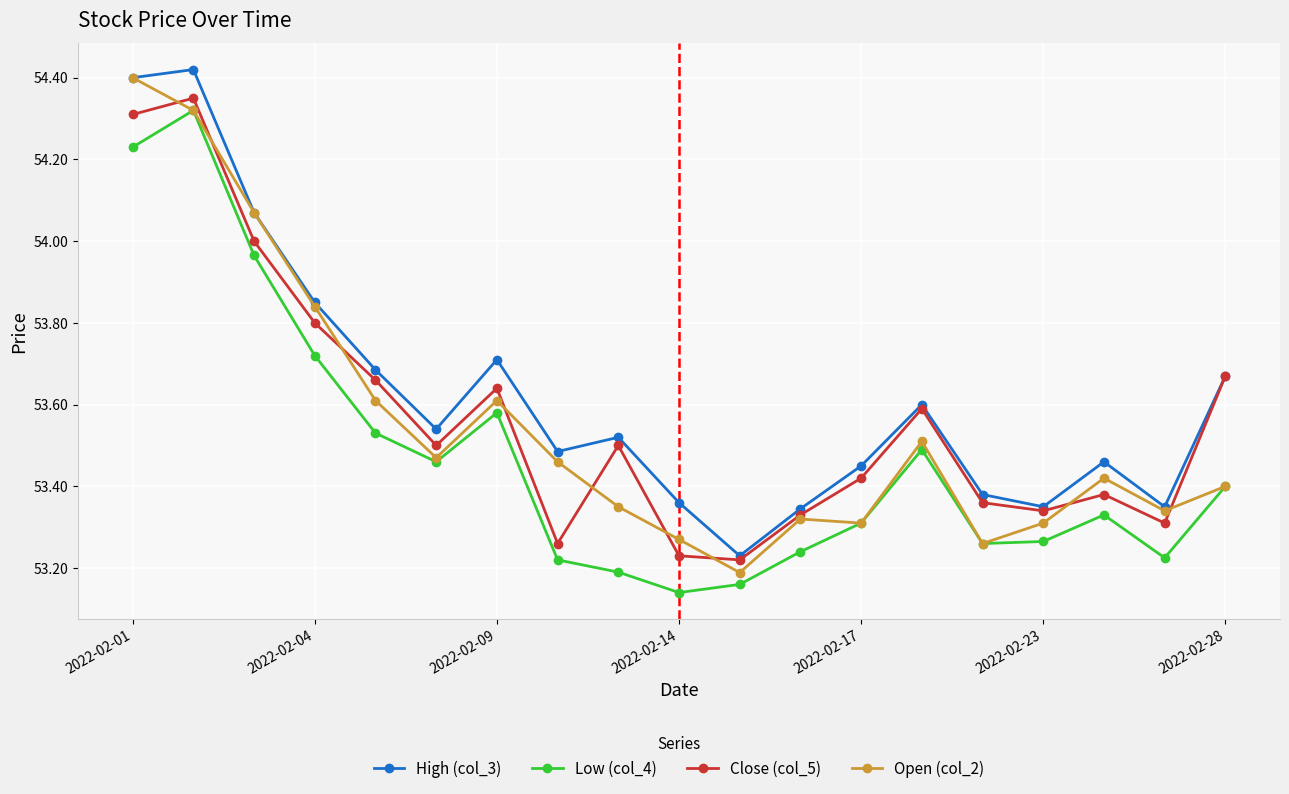

At how many categories does at least one series exceed 53?

19